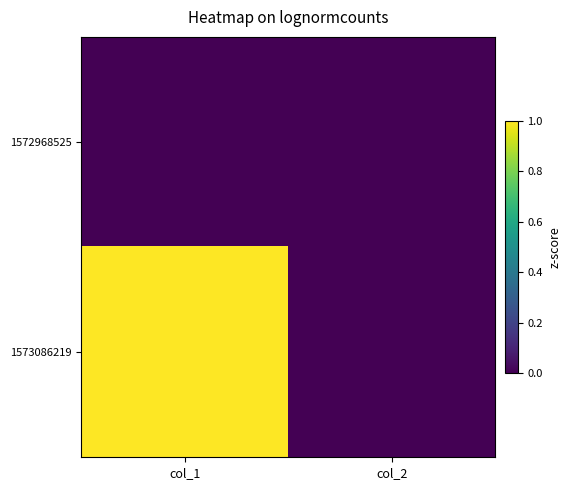

Reading right to left, transcribe all the data shown in this chart.

1572968525: col_2=0	col_1=0
1573086219: col_2=0	col_1=1